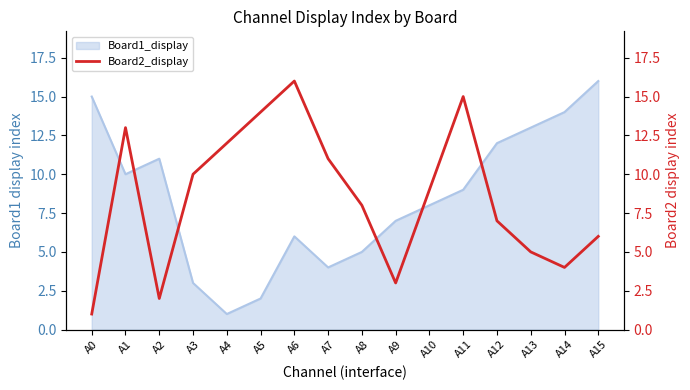

At which label does Board1_display reach its minimum?

A4